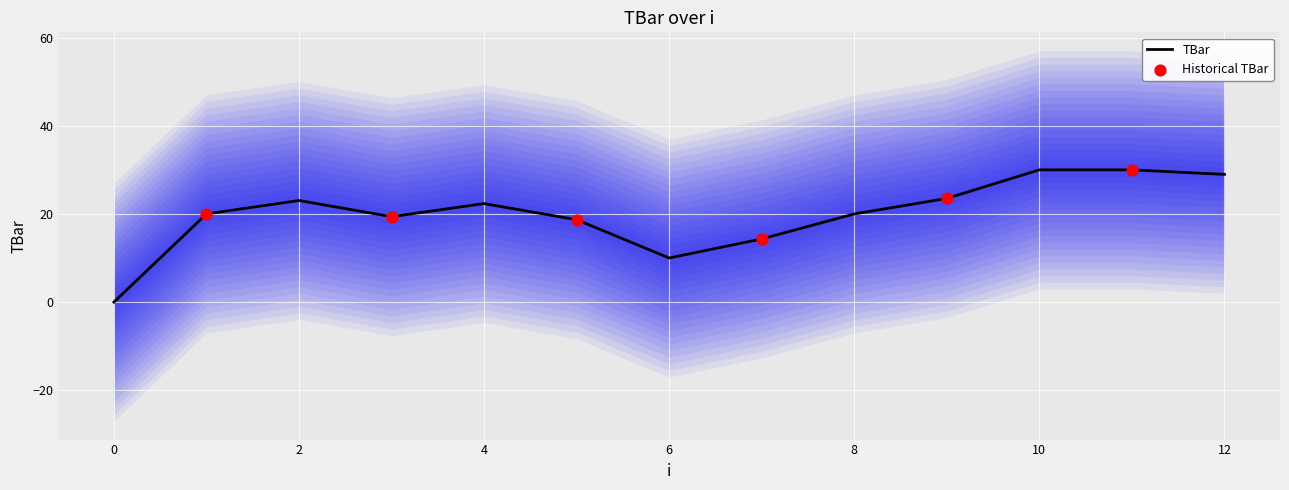

Between 5 and 10, which is larger?

10